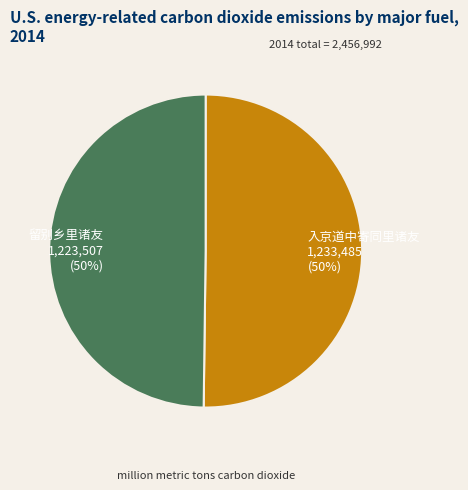

The 入京道中寄同里诸友 slice represents 50% of the pie. True or false?

True